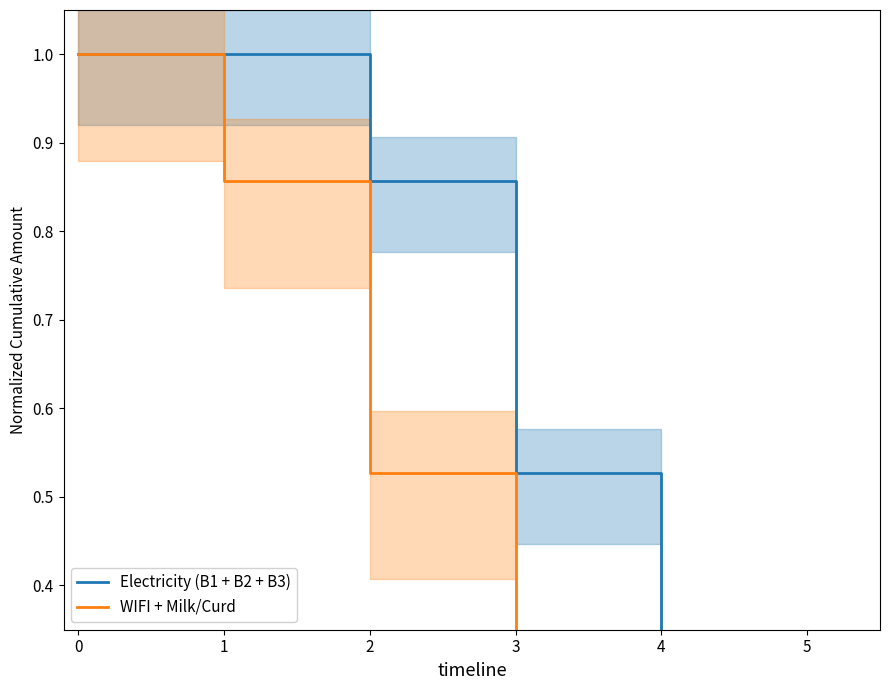

What is the average value of the Electricity (B1 + B2 + B3) series?

0.6